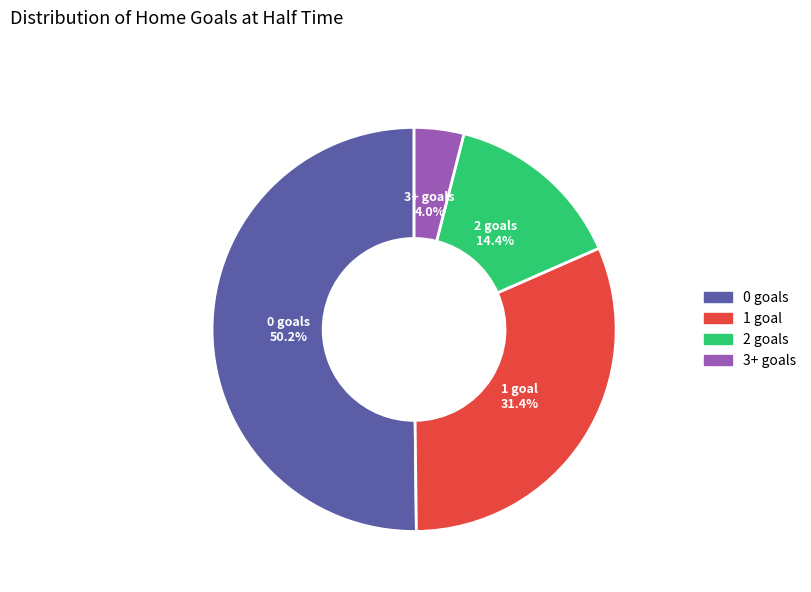

Rank the categories by value from highest to lowest.

0, 1, 2, 3